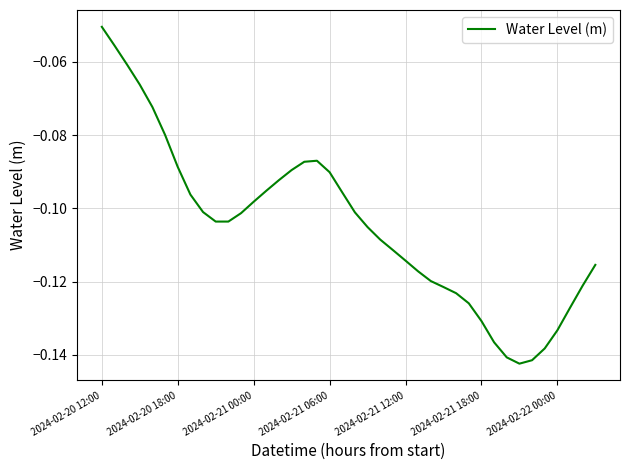

How many lines are shown in the chart?

1